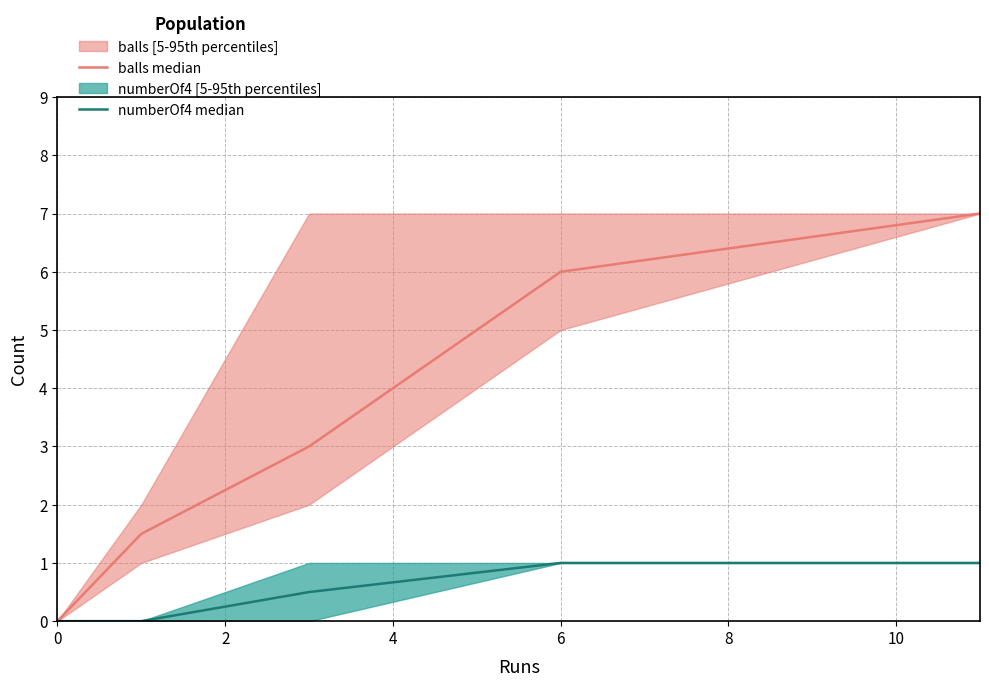

The value of balls median at 0 is 2.9. True or false?

False